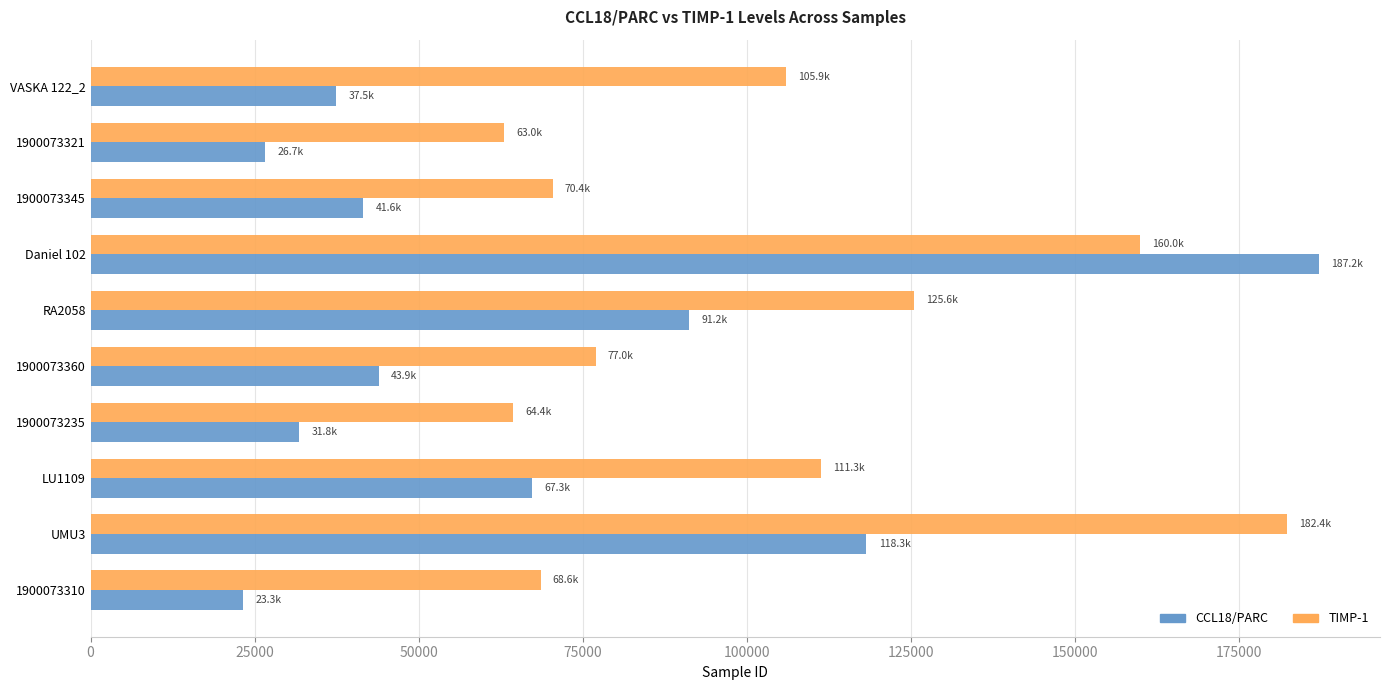

Is the value of CCL18/PARC at 1900073235 greater than the value of TIMP-1 at 1900073321?

No